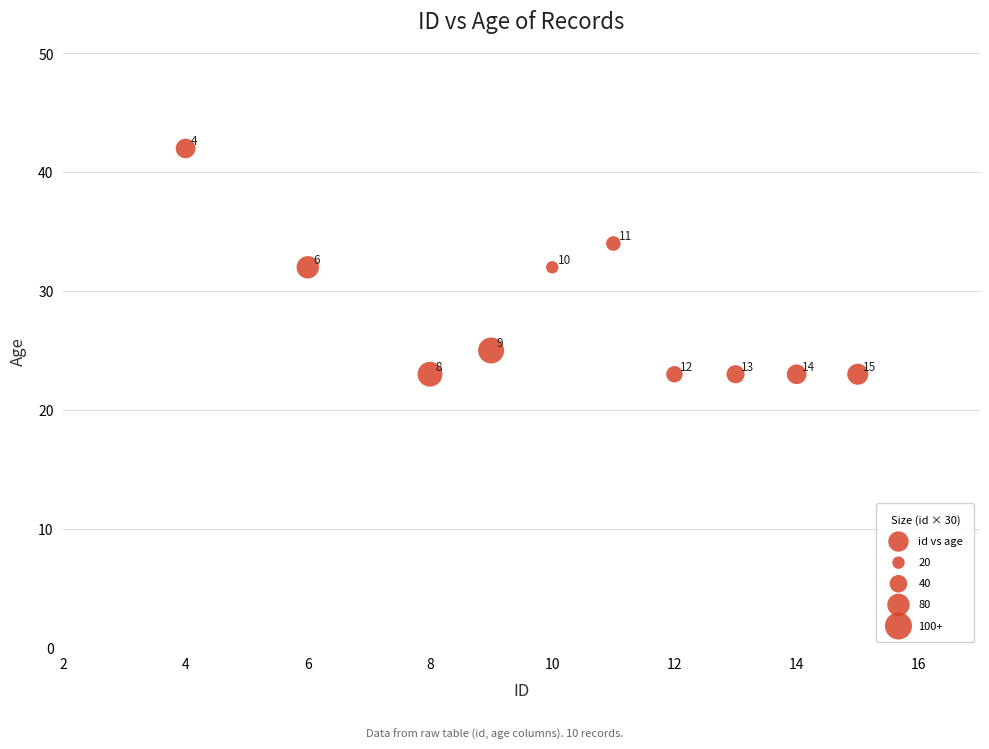

What Y value in the scatter plot is closest to 32?

32